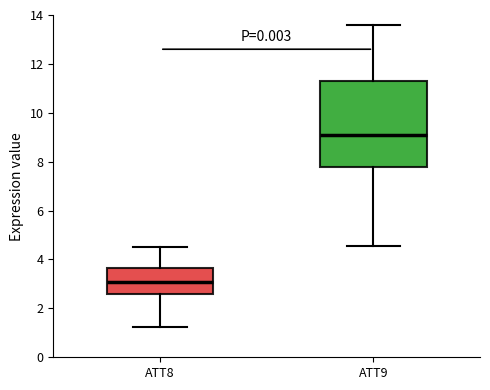

Comparing the boxes themselves (not the whiskers), which one is the tallest?

ATT9